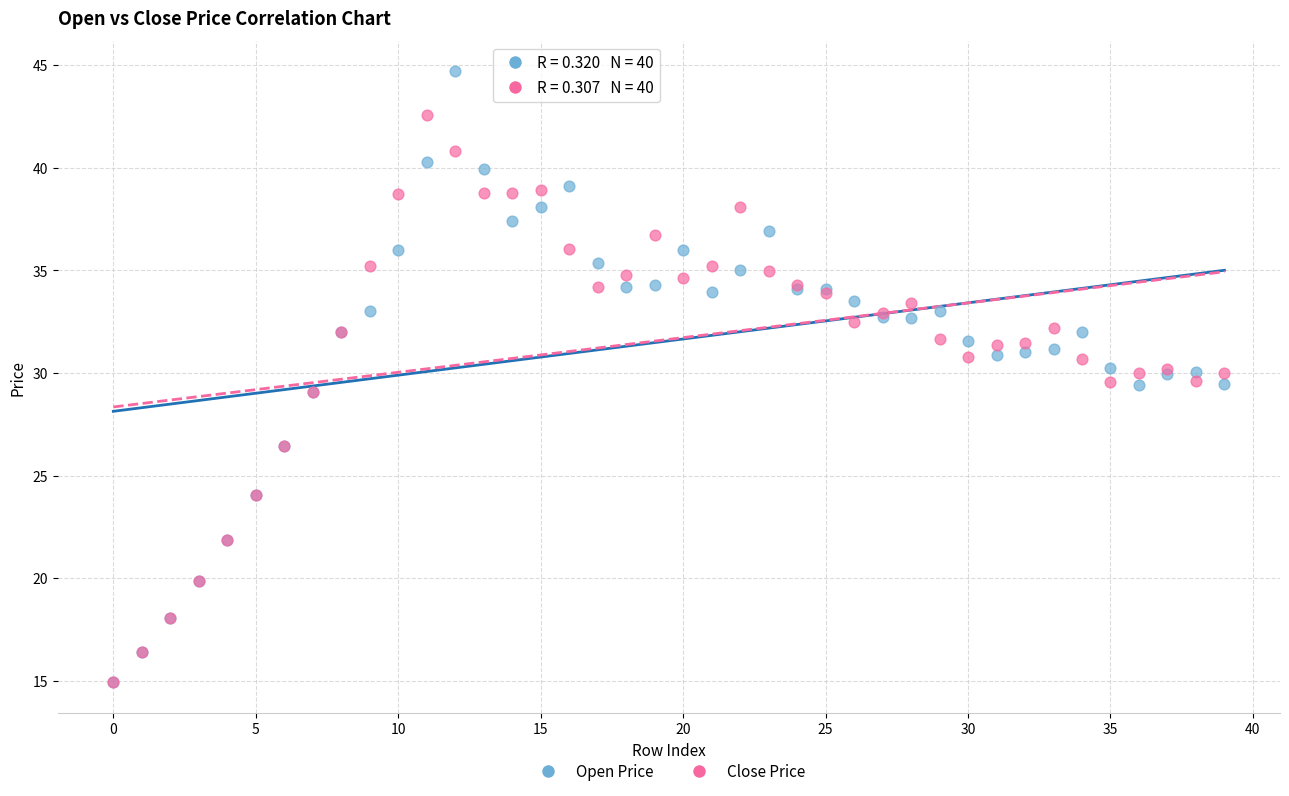

Which series reaches the maximum Y coordinate?

Open Price